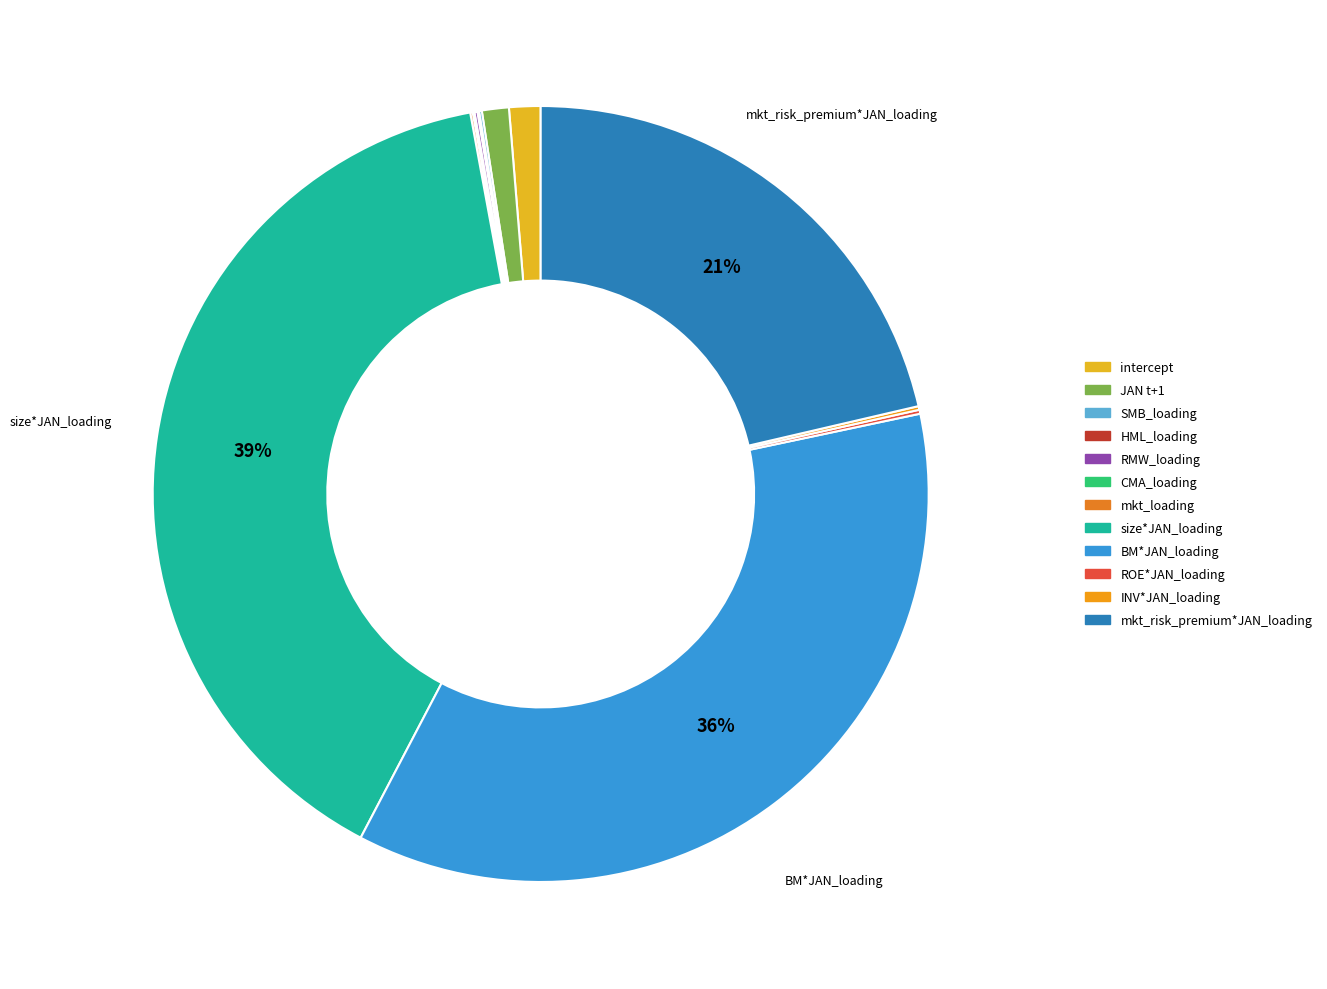

True or false: SMB_loading accounts for 6% of the total.

False